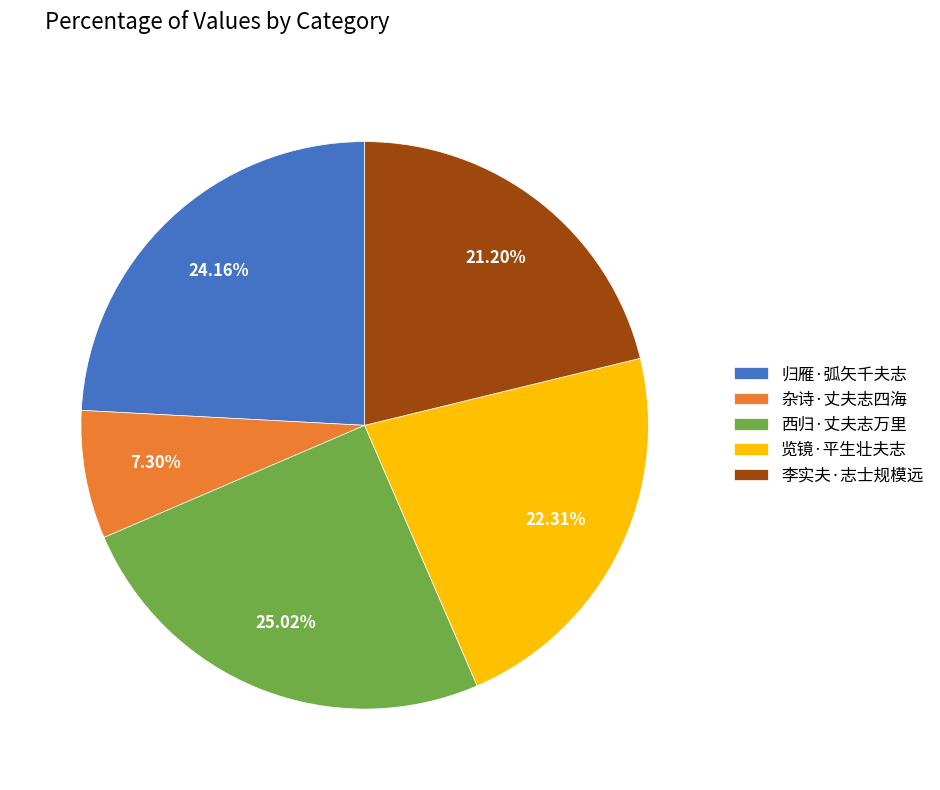

To the nearest percent, what is the difference between the 李实夫·志士规模远 and 西归·丈夫志万里 slice percentages?

4%